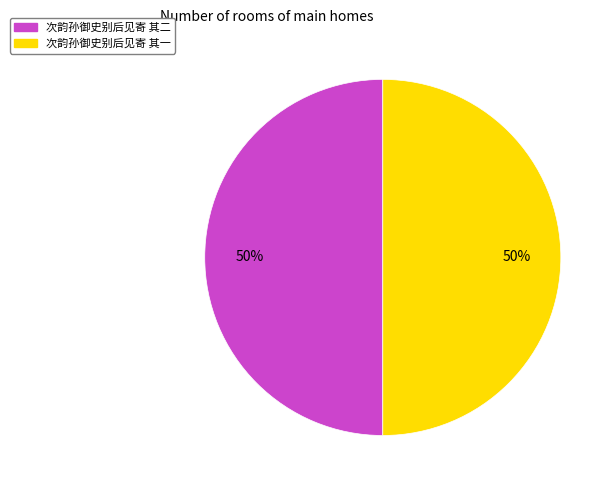

Is the sum of 次韵孙御史别后见寄 其一 and 次韵孙御史别后见寄 其二 greater than half?

Yes